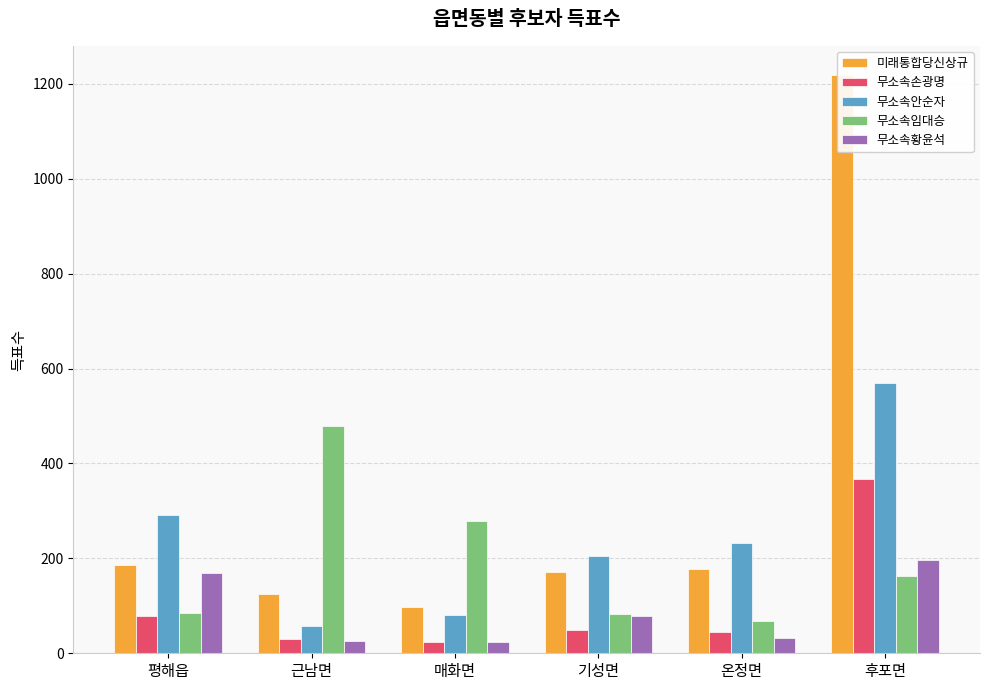

Rank the series at 평해읍 from highest to lowest value.

무소속안순자, 미래통합당신상규, 무소속황윤석, 무소속임대승, 무소속손광명